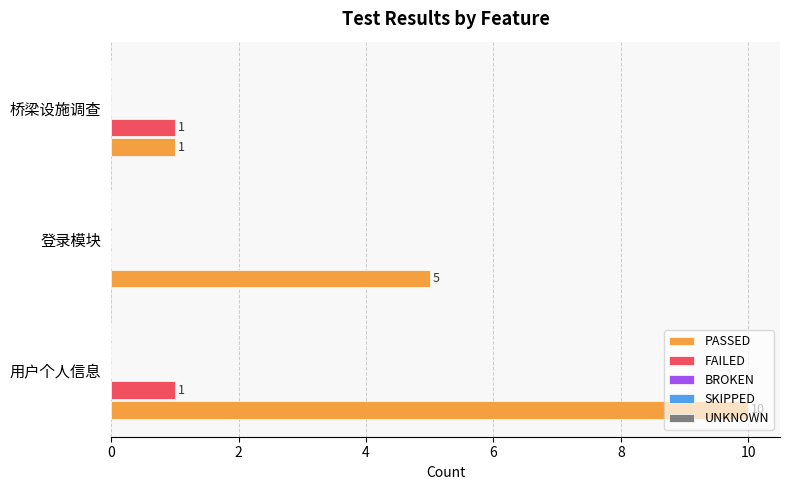

The PASSED series shows 17 at 用户个人信息. True or false?

False